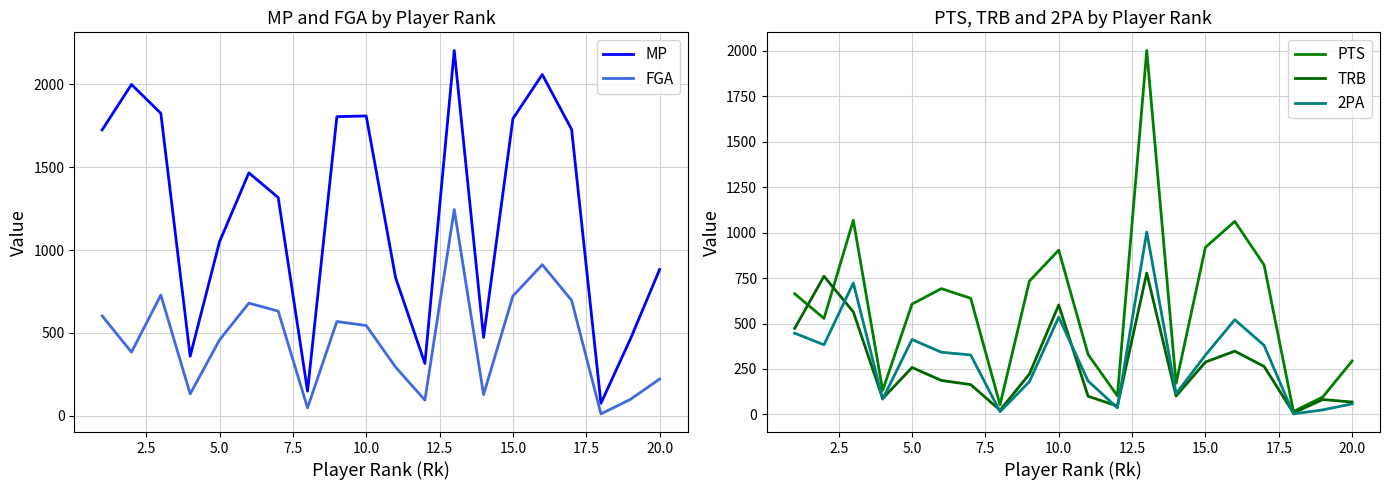

What is the sum of all MP values?

24333